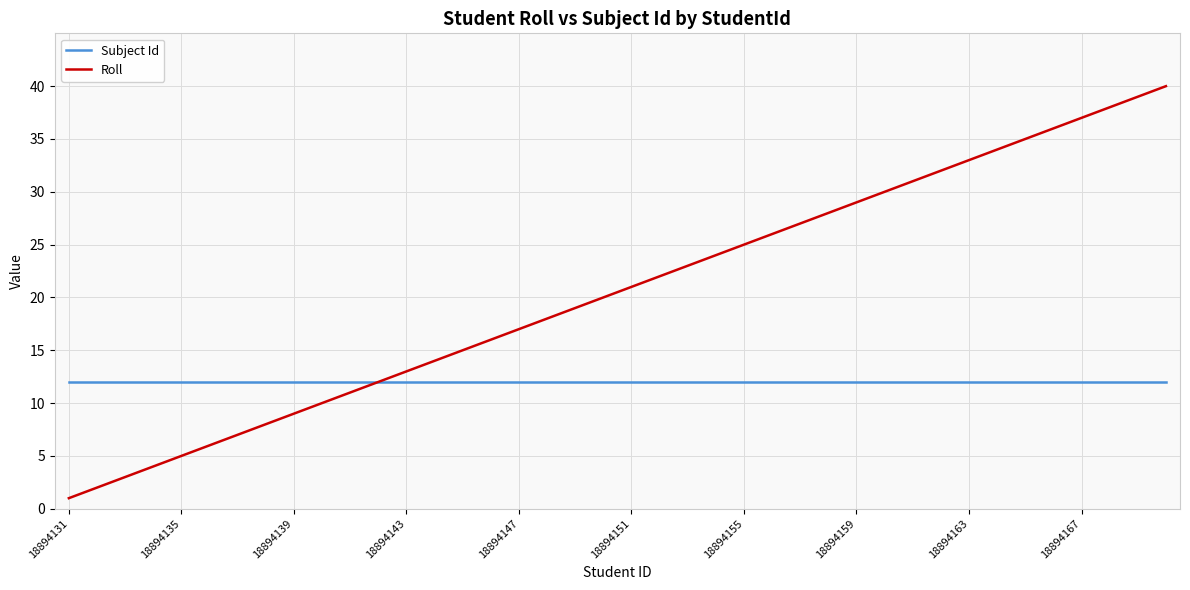

List the series in order of their peak value, lowest first.

Subject Id, Roll